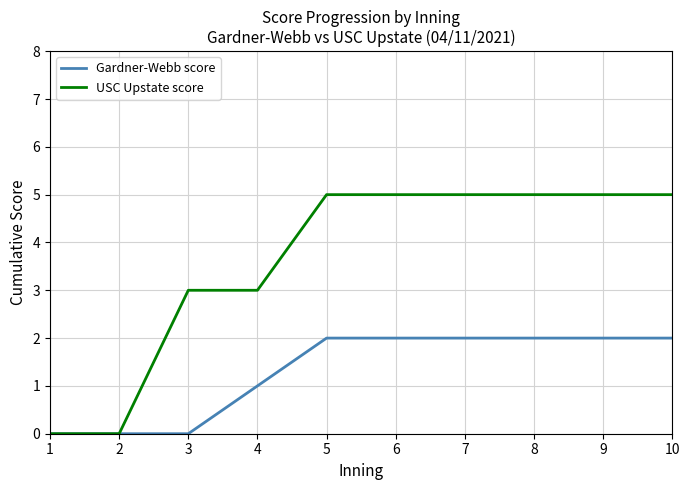

The USC Upstate score series shows 3 at 4. True or false?

True